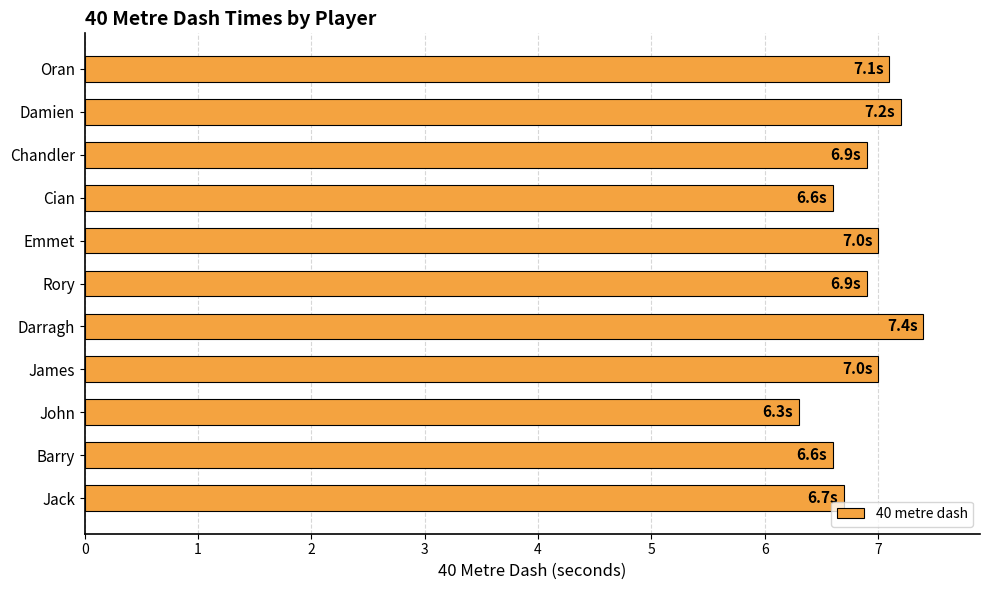

True or false: the data shows 7.4 at Darragh.

True